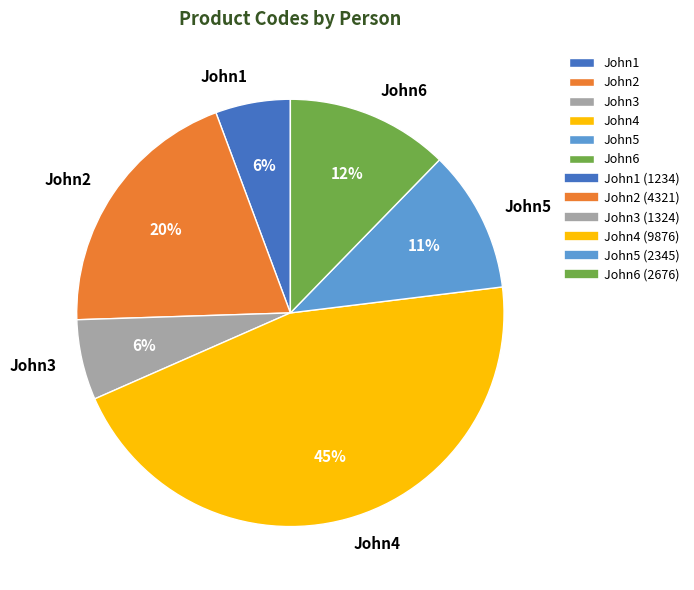

How many slices are in this pie chart?

6